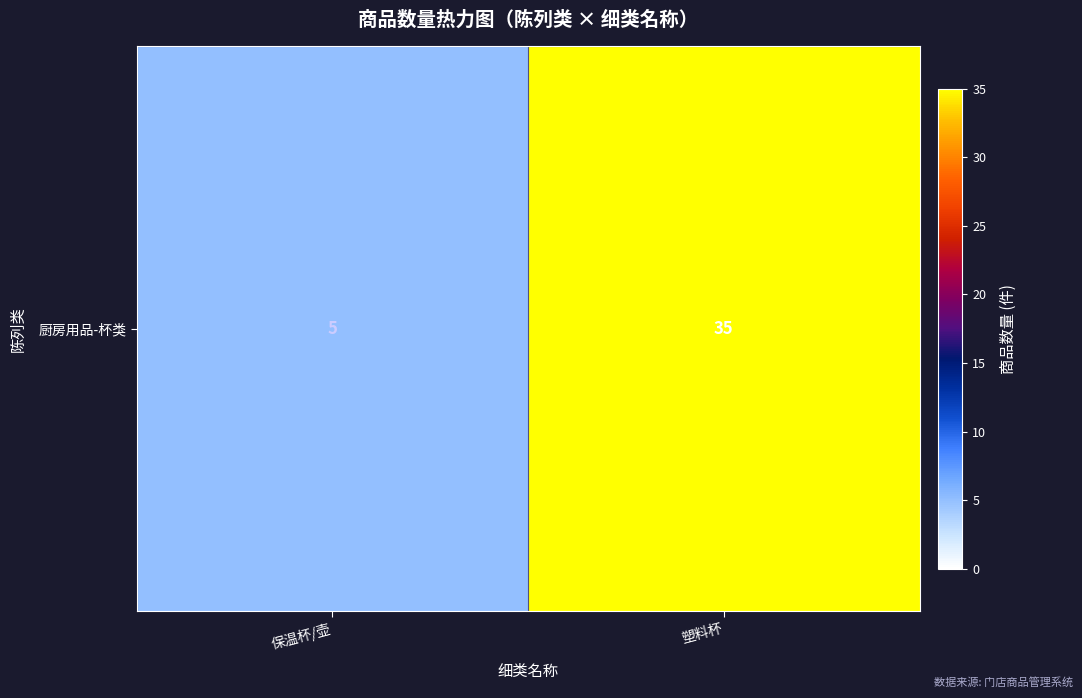

Reading left to right, extract all data points from this chart.

5	35